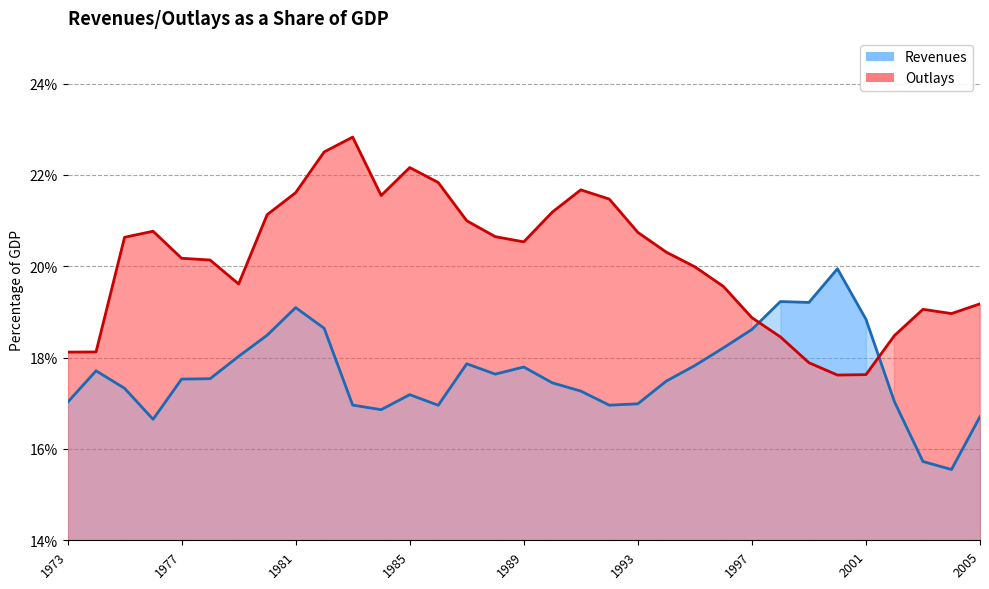

Does the chart display data point markers on the line(s)?

No